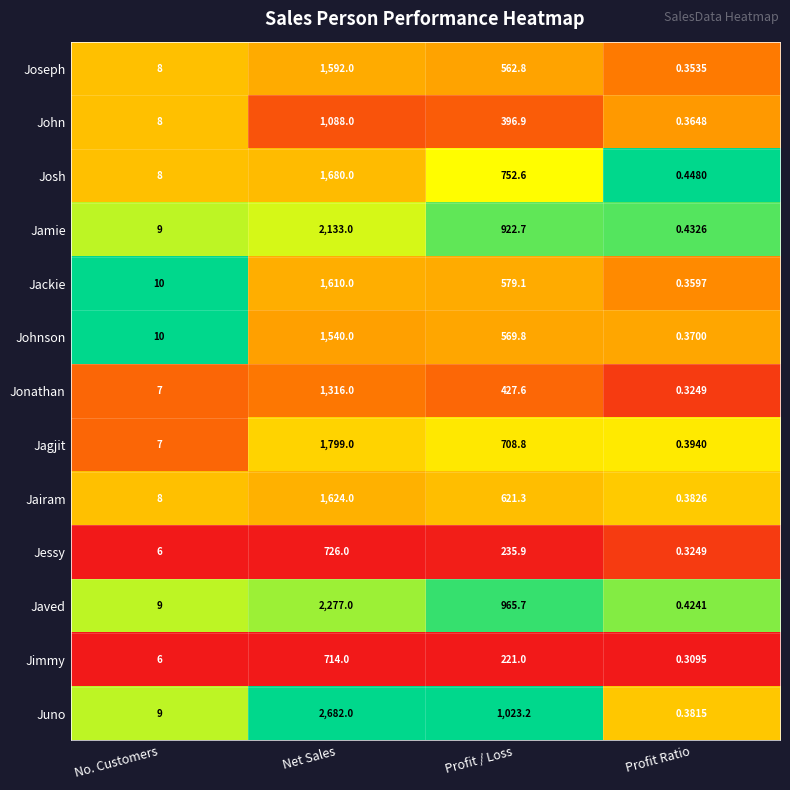

Which series has the largest total across all categories?

Juno